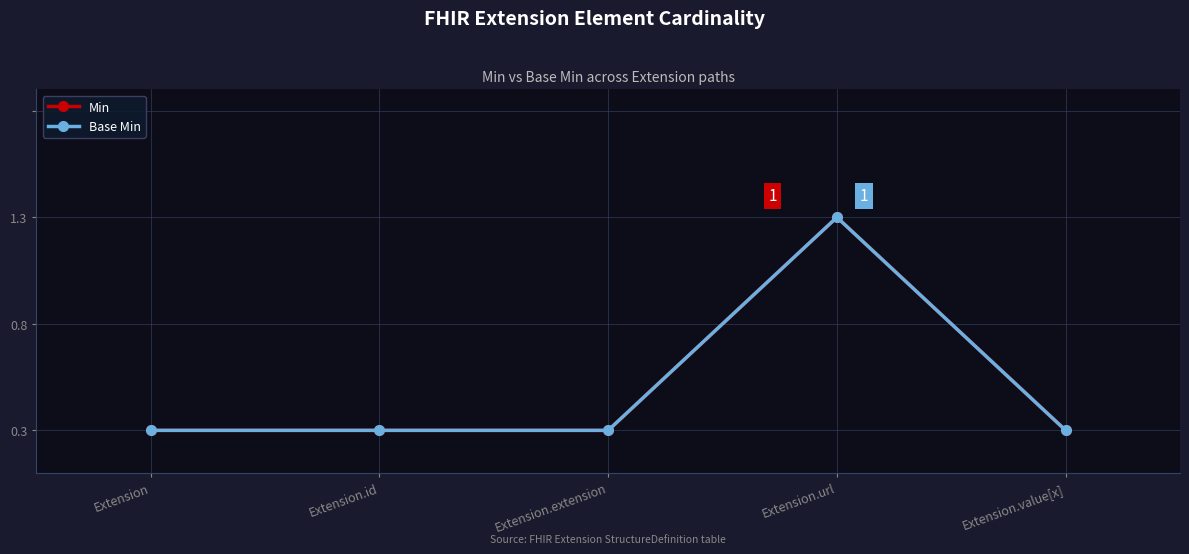

At Extension.url, list the series in order from largest to smallest.

Min, Base Min